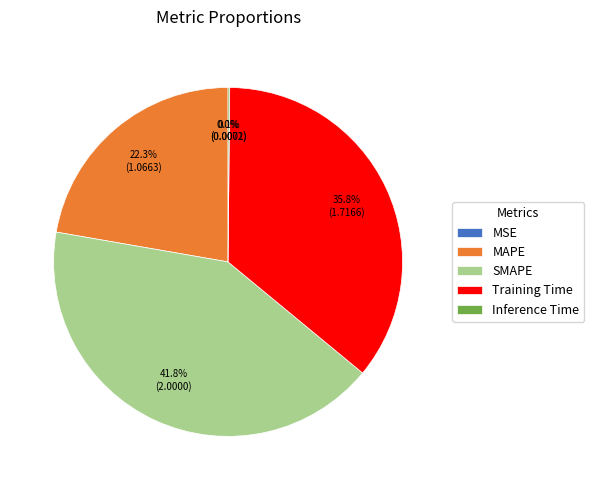

Is it true that SMAPE is 42% of the pie?

True